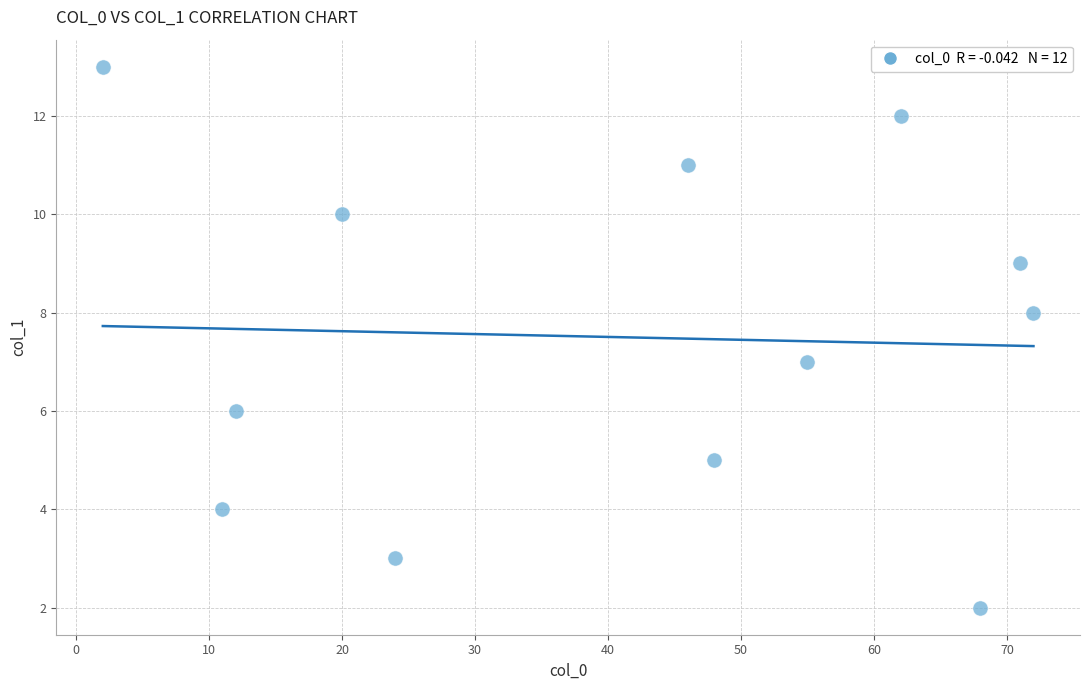

What is the range of Y values (max minus min)?

11